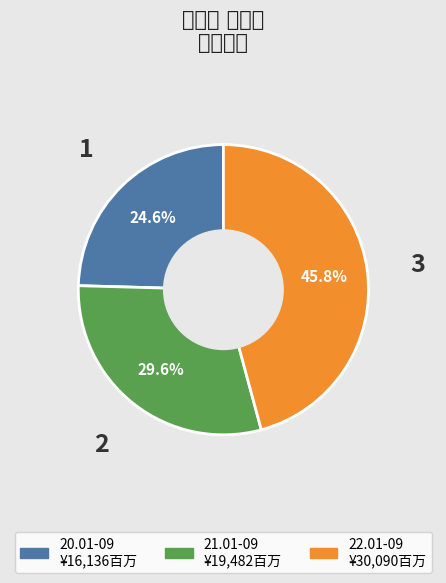

Count the number of slices in the pie.

3